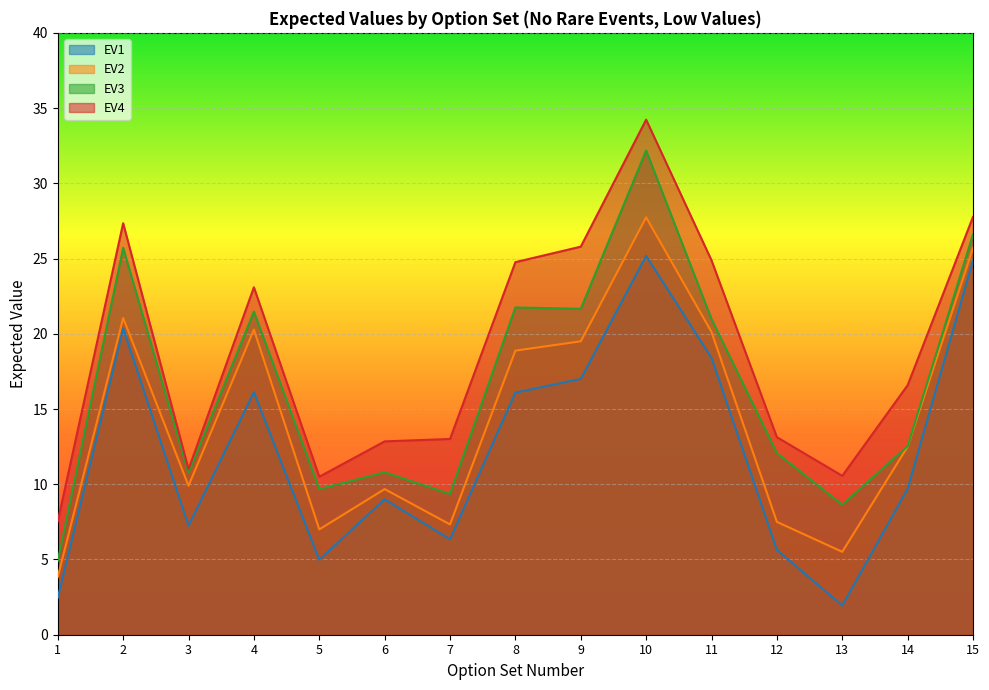

Reading left to right, list all the values displayed in this chart.

EV4: 1=7.5	2=27.4	3=11.0	4=23.1	5=10.5	6=12.9	7=13.0	8=24.8	9=25.8	10=34.2	11=24.9	12=13.1	13=10.6	14=16.6	15=27.8
EV2: 1=3.8	2=21.1	3=9.9	4=20.3	5=7.0	6=9.7	7=7.3	8=18.9	9=19.5	10=27.7	11=20.1	12=7.5	13=5.5	14=12.5	15=25.7
EV3: 1=4.9	2=25.7	3=10.8	4=21.5	5=9.7	6=10.8	7=9.4	8=21.8	9=21.7	10=32.2	11=21.0	12=12.1	13=8.6	14=12.5	15=26.6
EV1: 1=2.5	2=20.4	3=7.3	4=16.1	5=5.0	6=9.0	7=6.3	8=16.1	9=17.0	10=25.2	11=18.4	12=5.6	13=1.9	14=9.7	15=24.9